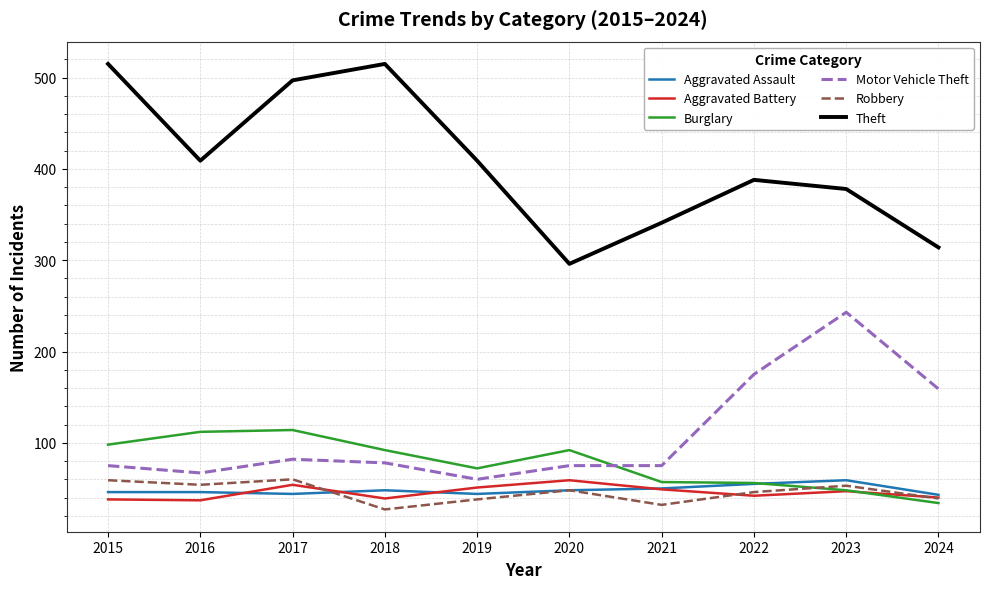

Which series has the largest range (max minus min)?

Theft